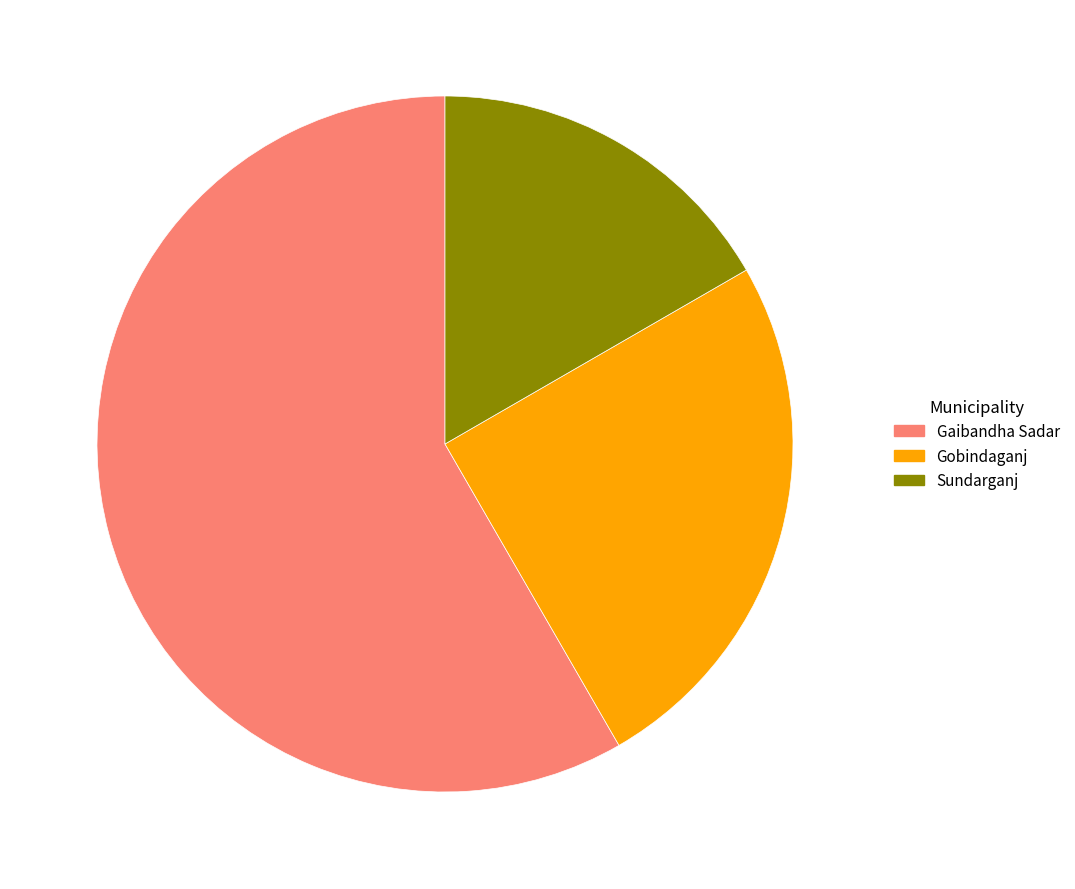

True or false: Gobindaganj accounts for 25% of the total.

True